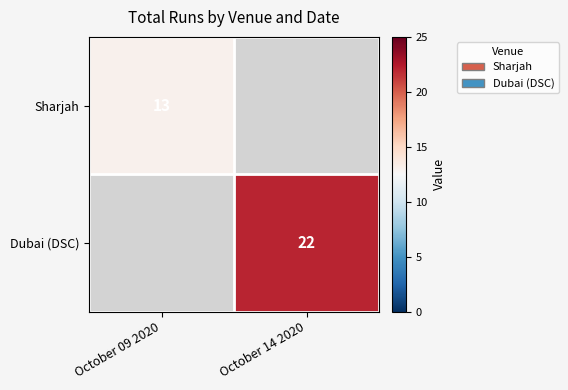

Is it true that Sharjah equals 13 at October 09 2020?

True